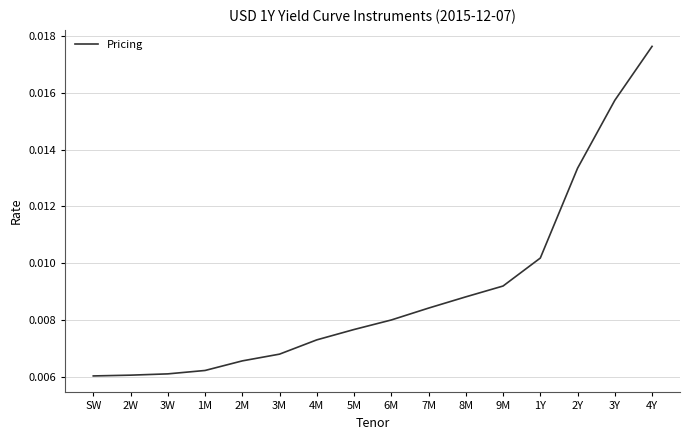

Is this an area chart (filled region under the line)?

No